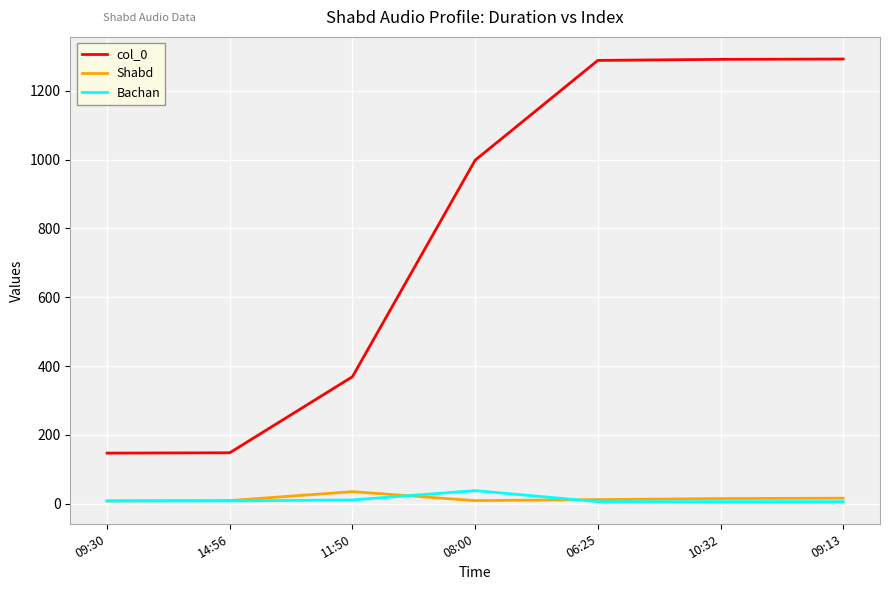

Which series has the largest range (max minus min)?

col_0